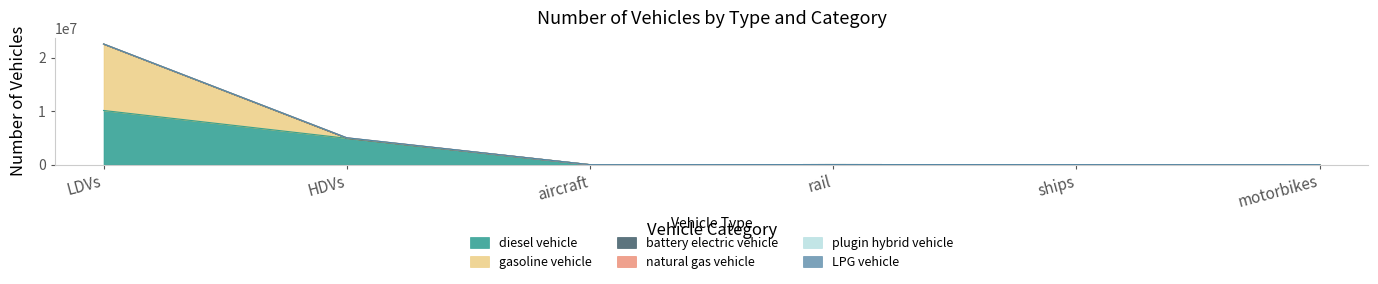

At which category is the sum across all series the highest?

LDVs